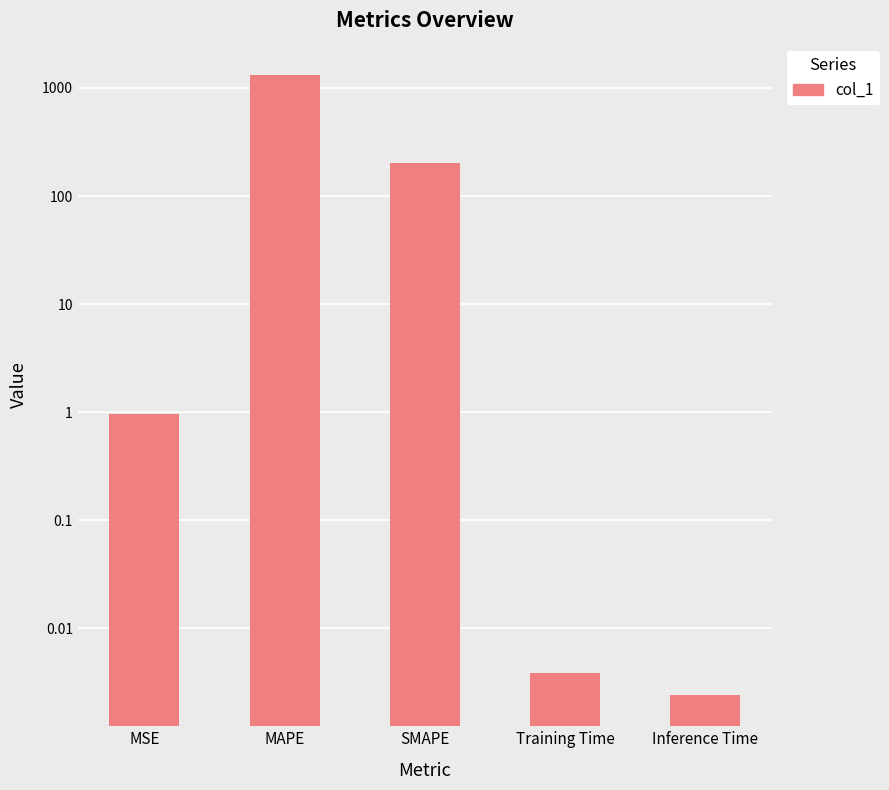

Which category has the lowest value across all series?

Inference Time